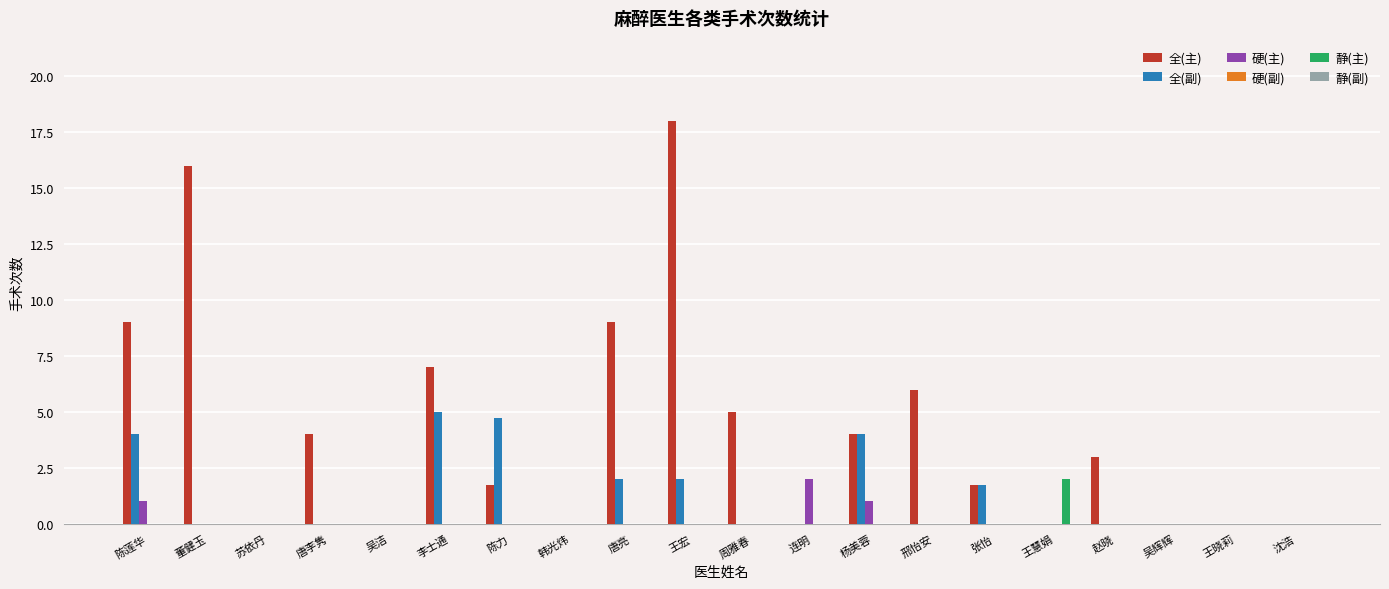

What is the maximum value shown in the chart?

18.0